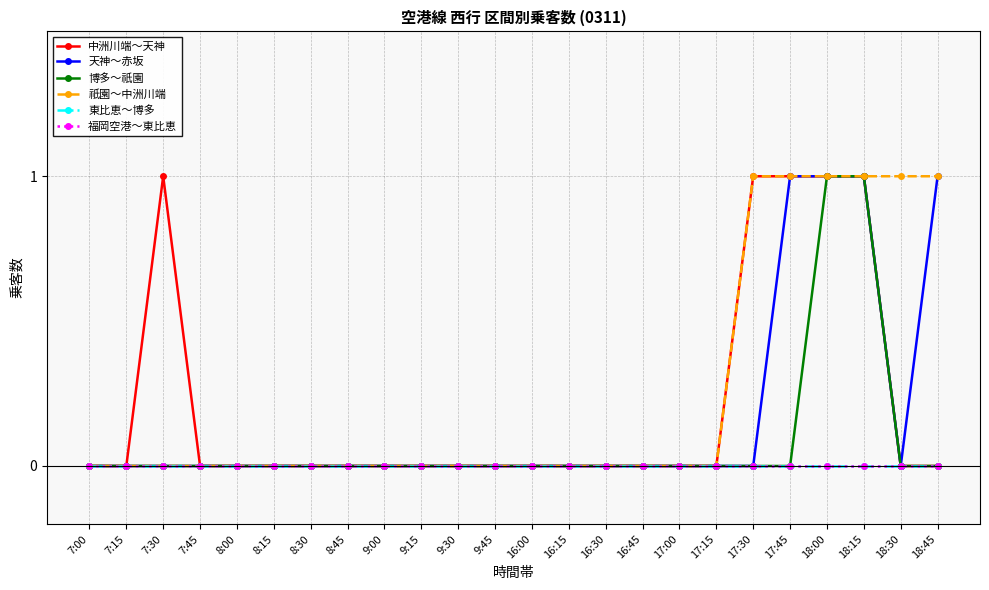

Which series changed the most between 9:15 and 17:15?

中洲川端～天神